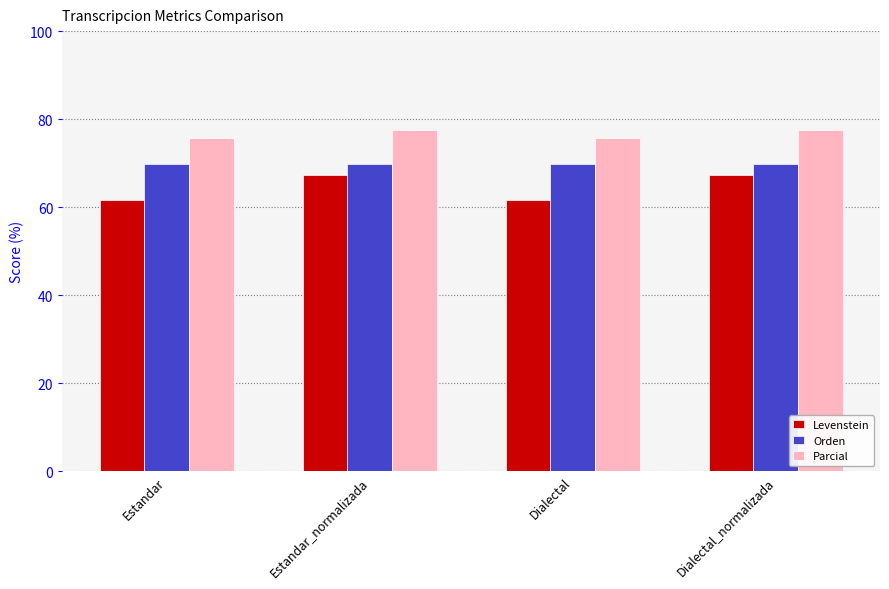

The value of Orden at Dialectal_normalizada is 115.2. True or false?

False